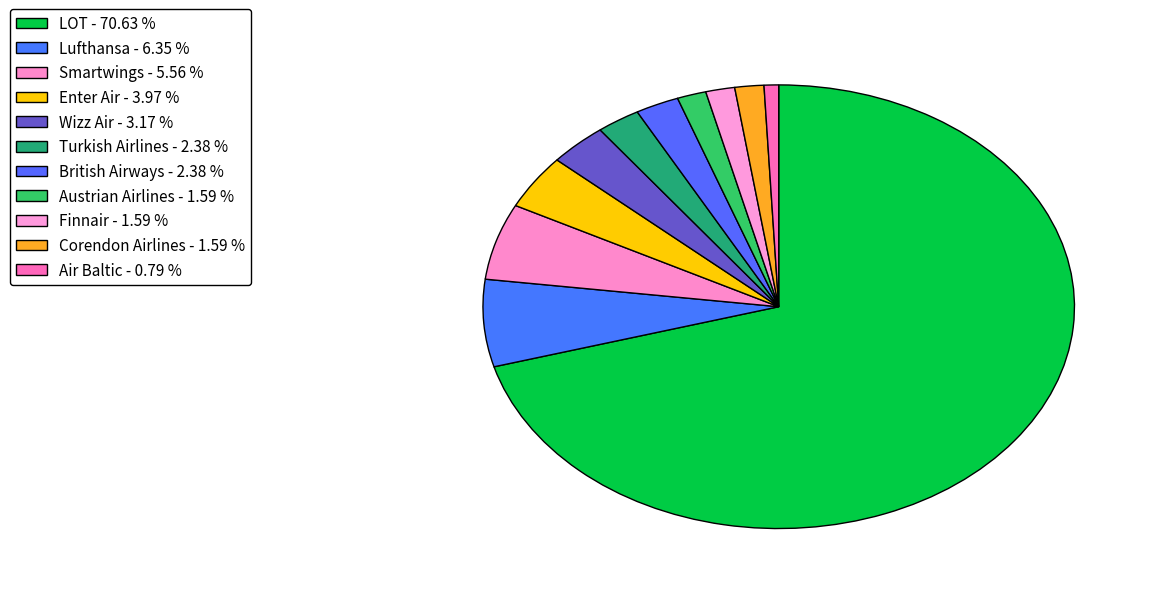

Is it true that LOT is 56% of the pie?

False